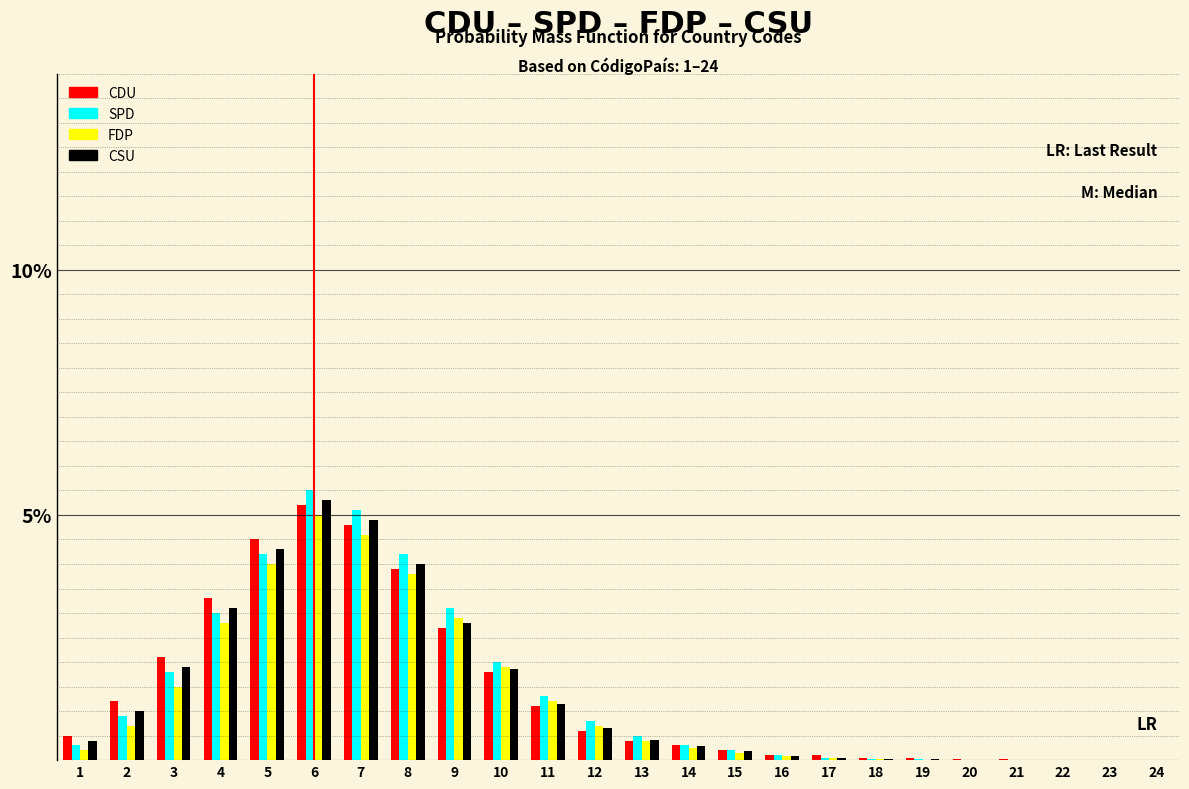

Is the value of CDU at 8 greater than the value of CSU at 14?

Yes